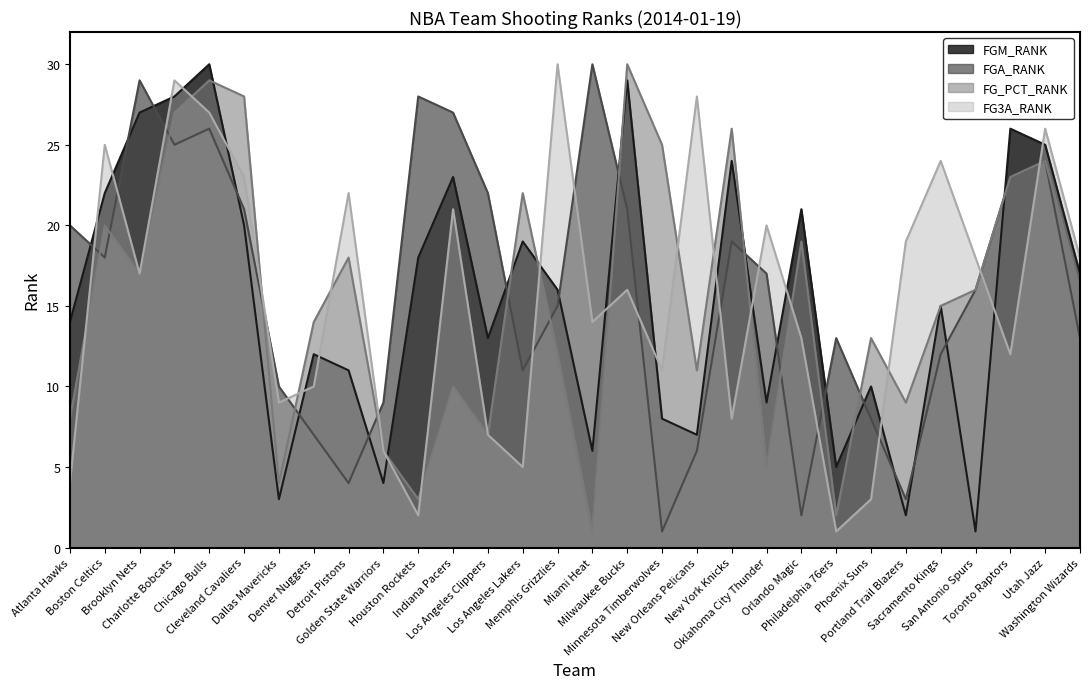

The FG_PCT_RANK series shows 24 at Utah Jazz. True or false?

True